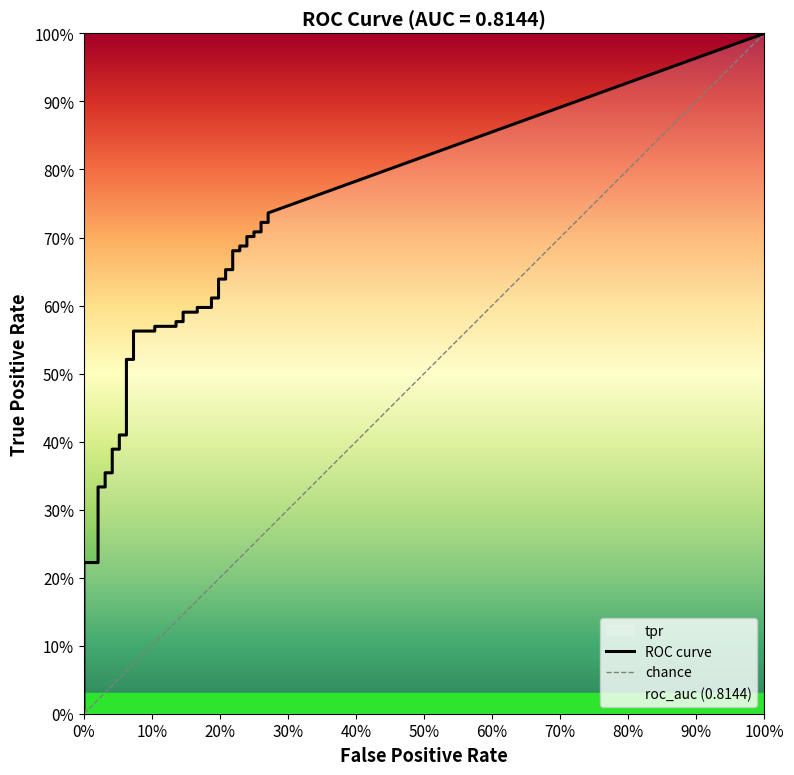

At how many categories does at least one series exceed 0?

40